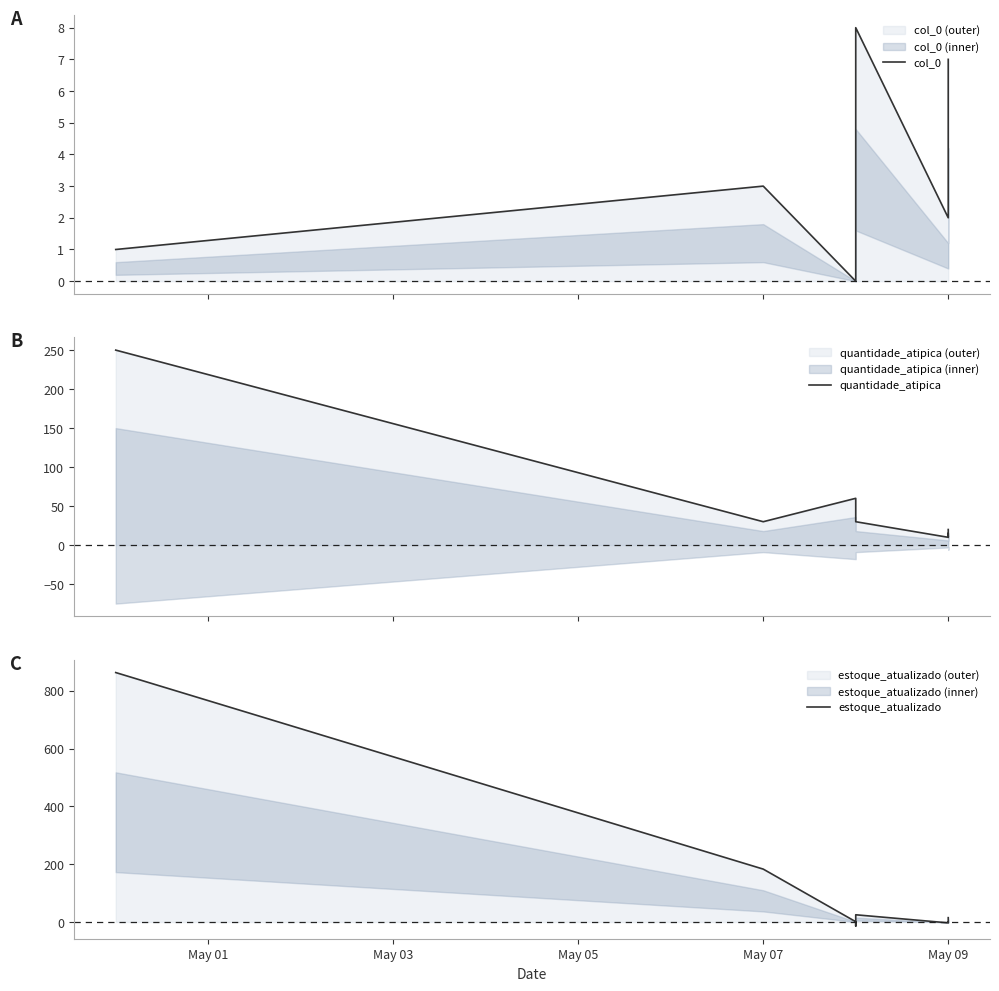

At which category is the sum across all series the highest?

May 01